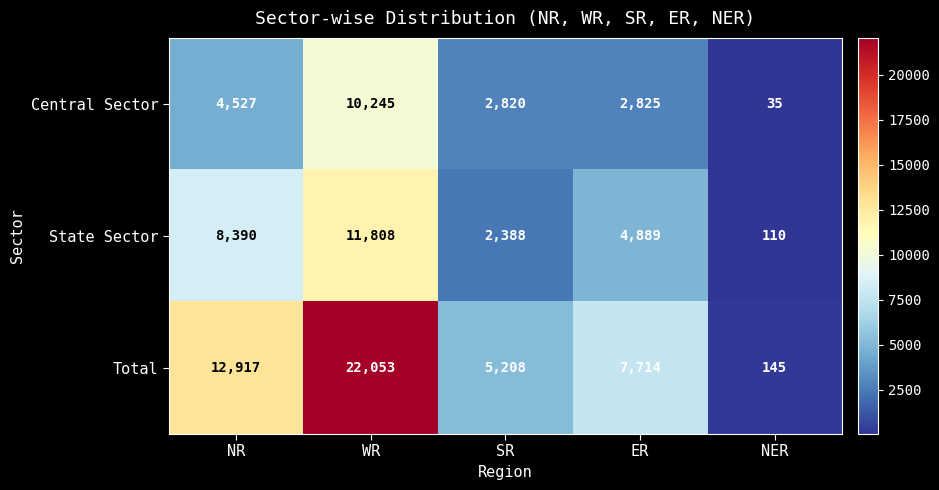

Rank the series at SR from lowest to highest value.

State Sector, Central Sector, Total